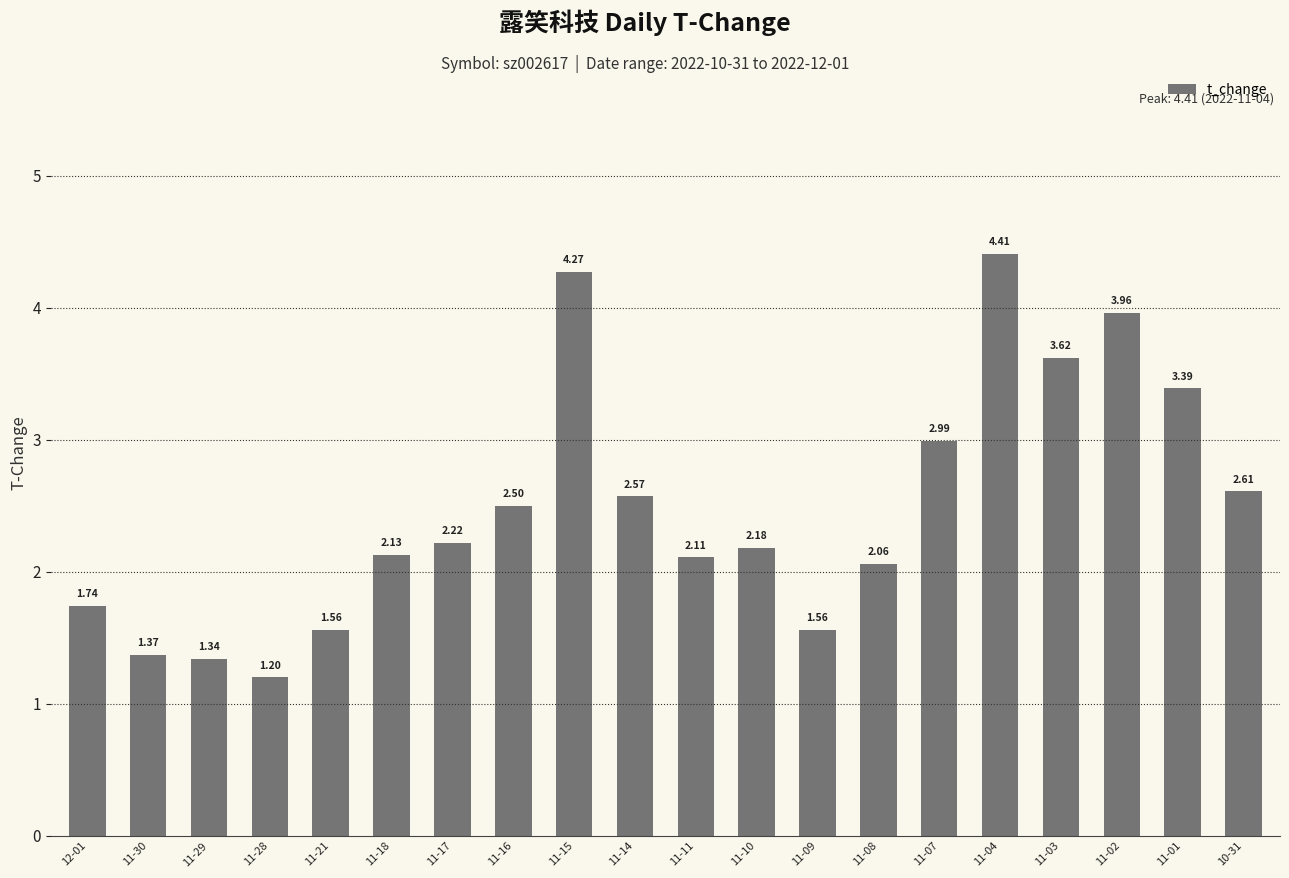

How many data points does each series have?

20